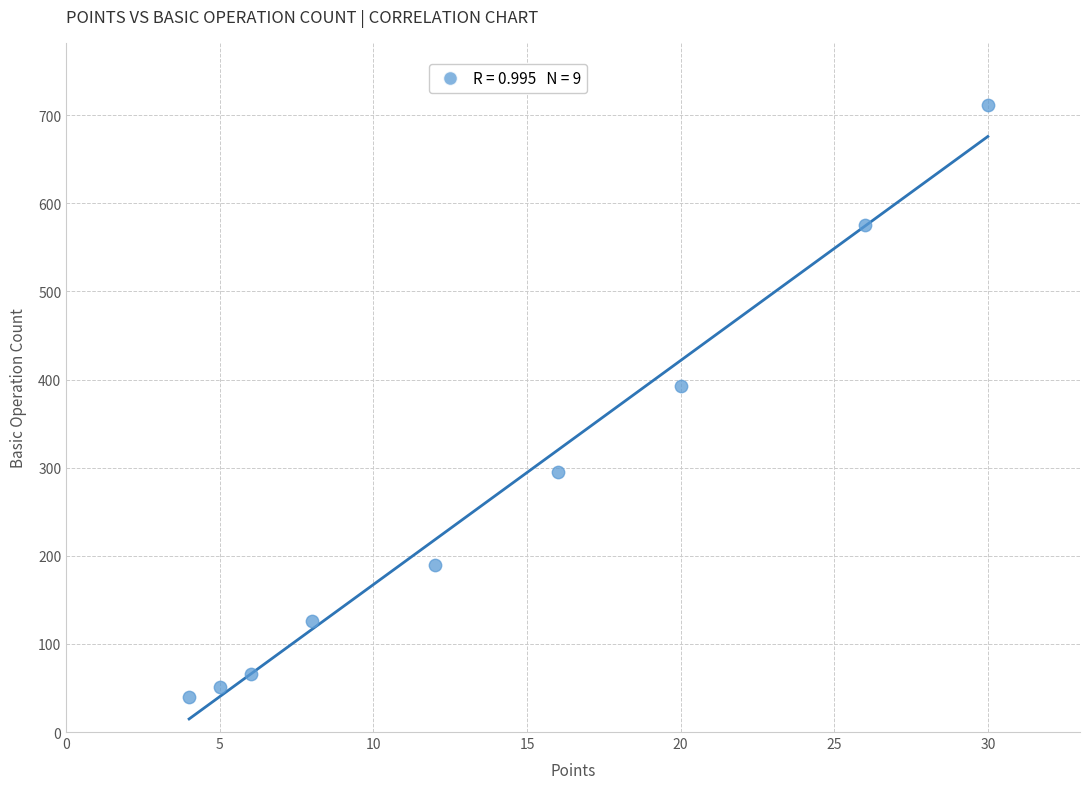

What is the average X value?

14